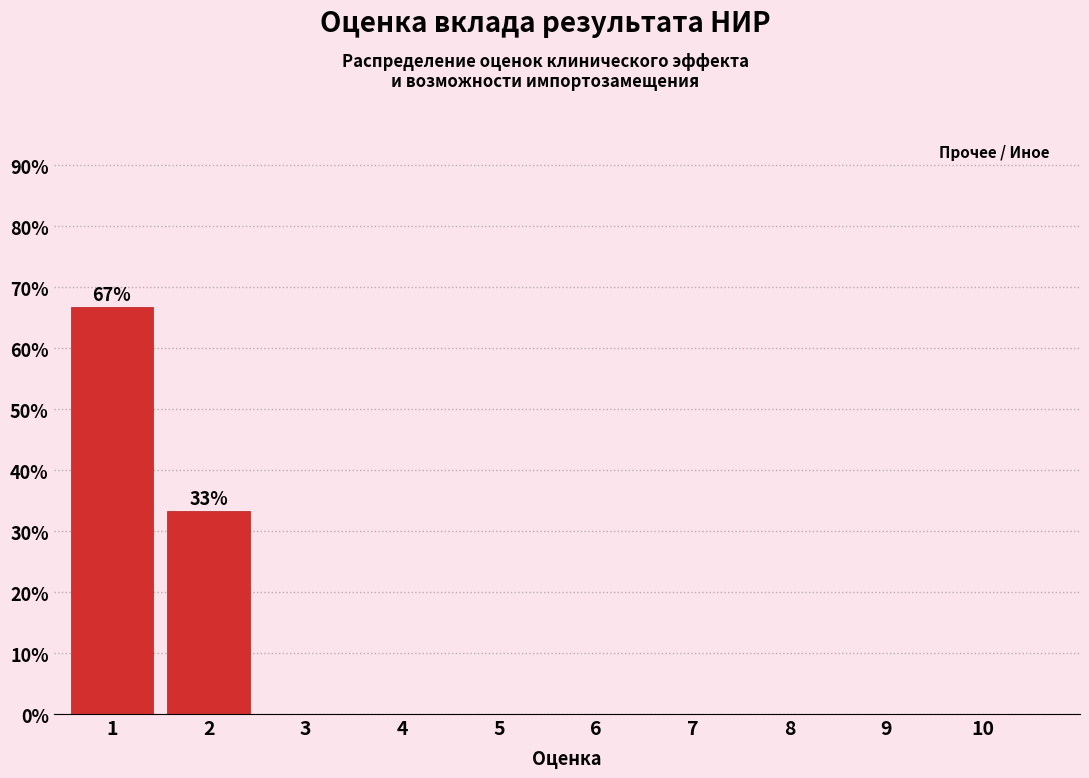

Reading right to left, transcribe all the data shown in this chart.

10=0.0	9=0.0	8=0.0	7=0.0	6=0.0	5=0.0	4=0.0	3=0.0	2=33.3	1=66.7